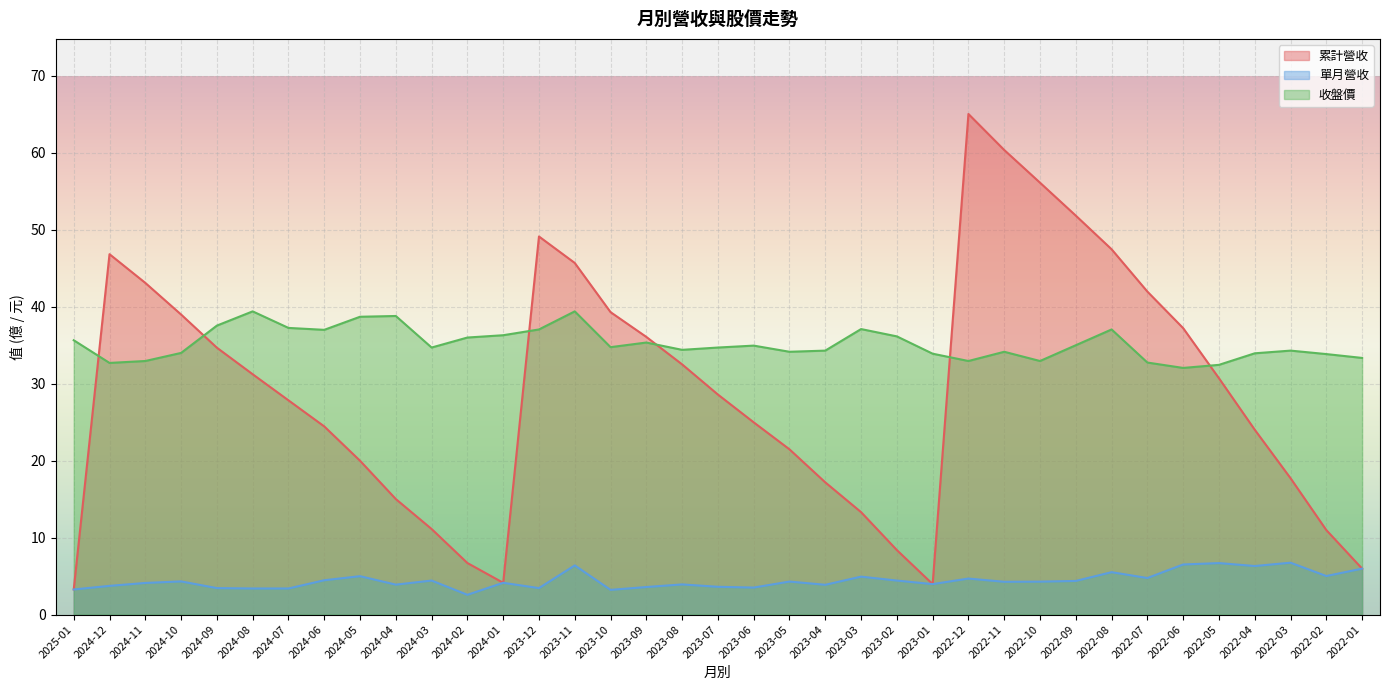

What is the difference between the maximum and minimum values in the 累計營收 series?

61.8